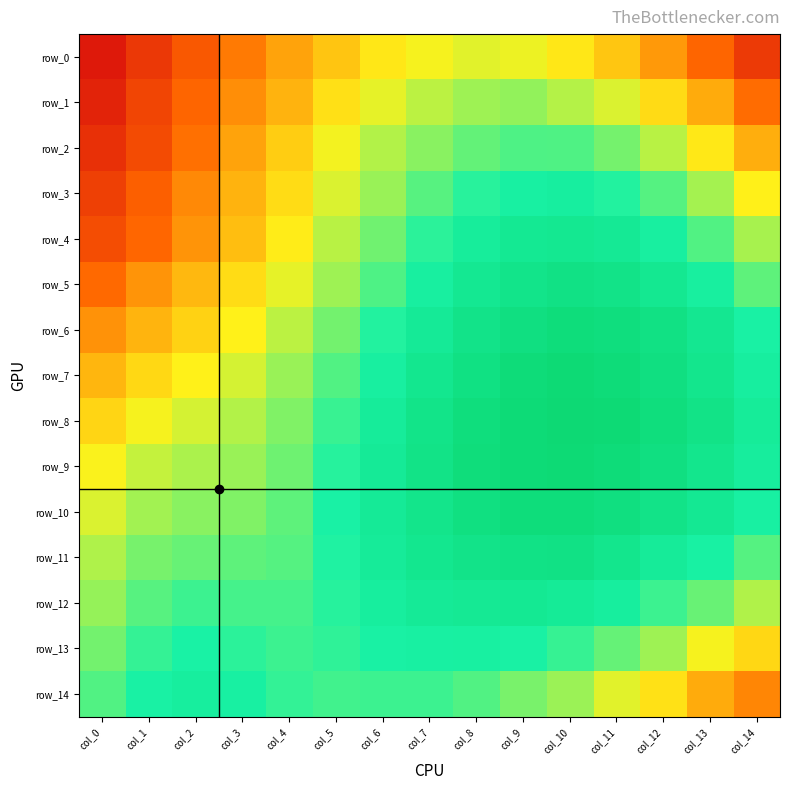

Where is row_6 nearest to the value 0?

col_0